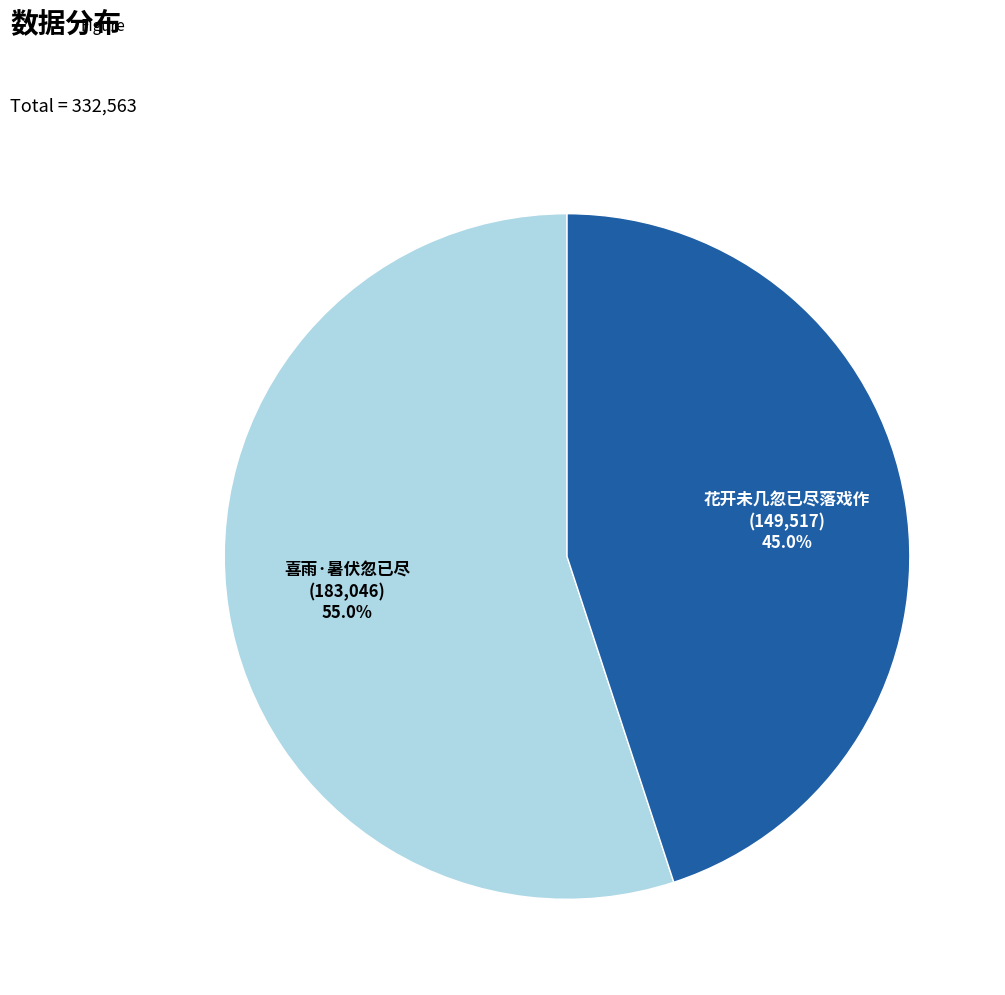

Which slice represents more than half of the pie?

喜雨·暑伏忽已尽